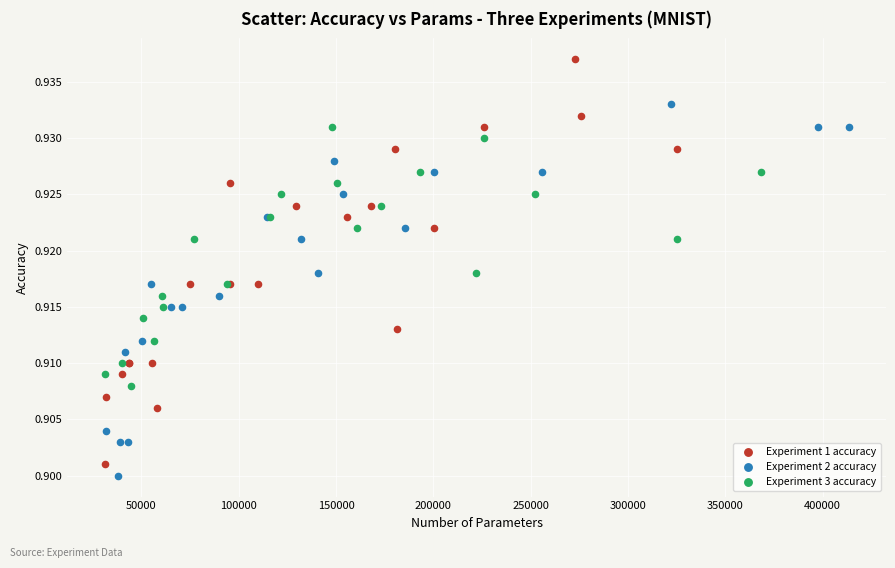

What are all the series names shown in the legend?

Experiment 1 accuracy, Experiment 2 accuracy, Experiment 3 accuracy